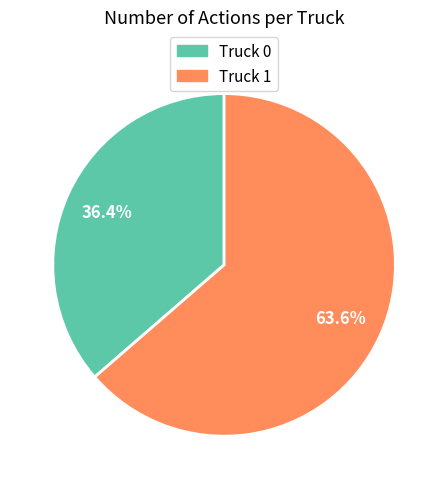

Which slice is the largest?

Truck 1